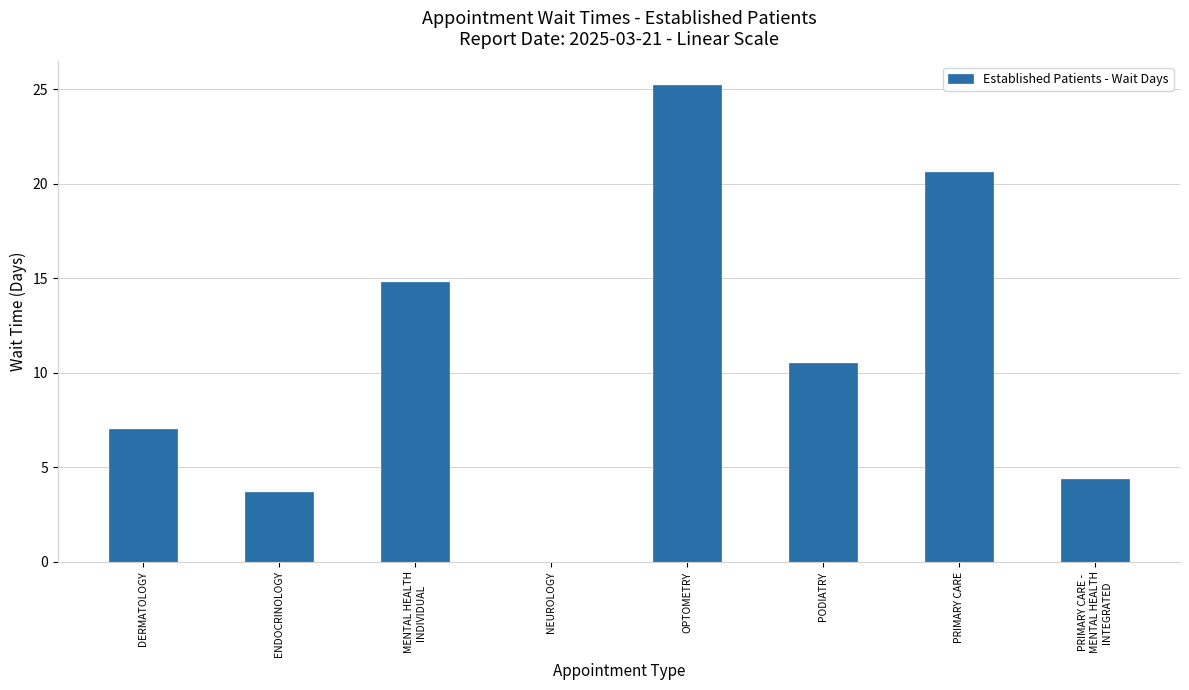

What is the change in value from OPTOMETRY to PRIMARY CARE?

-4.6